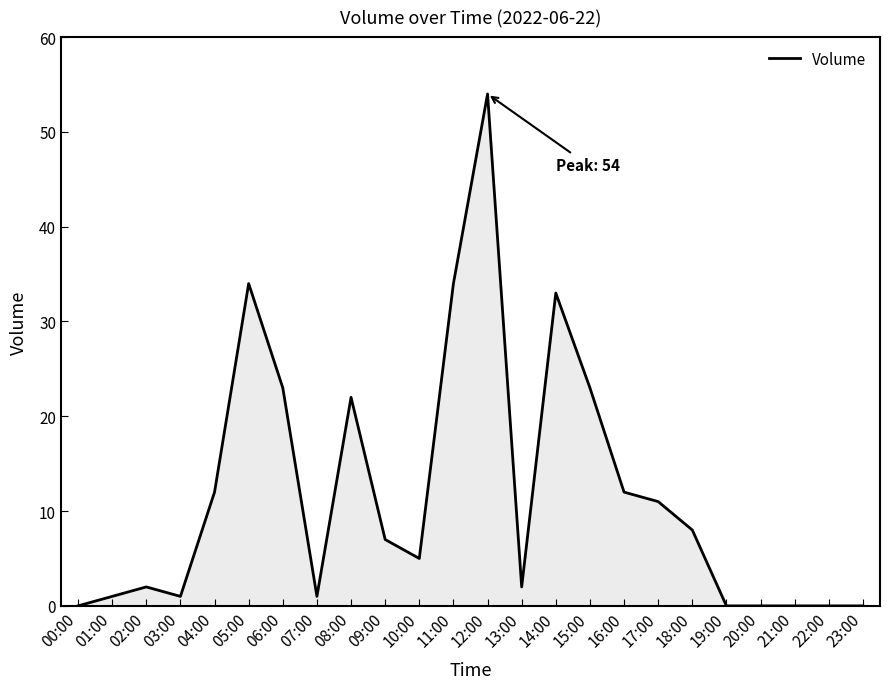

What is the difference between the maximum and minimum values?

54